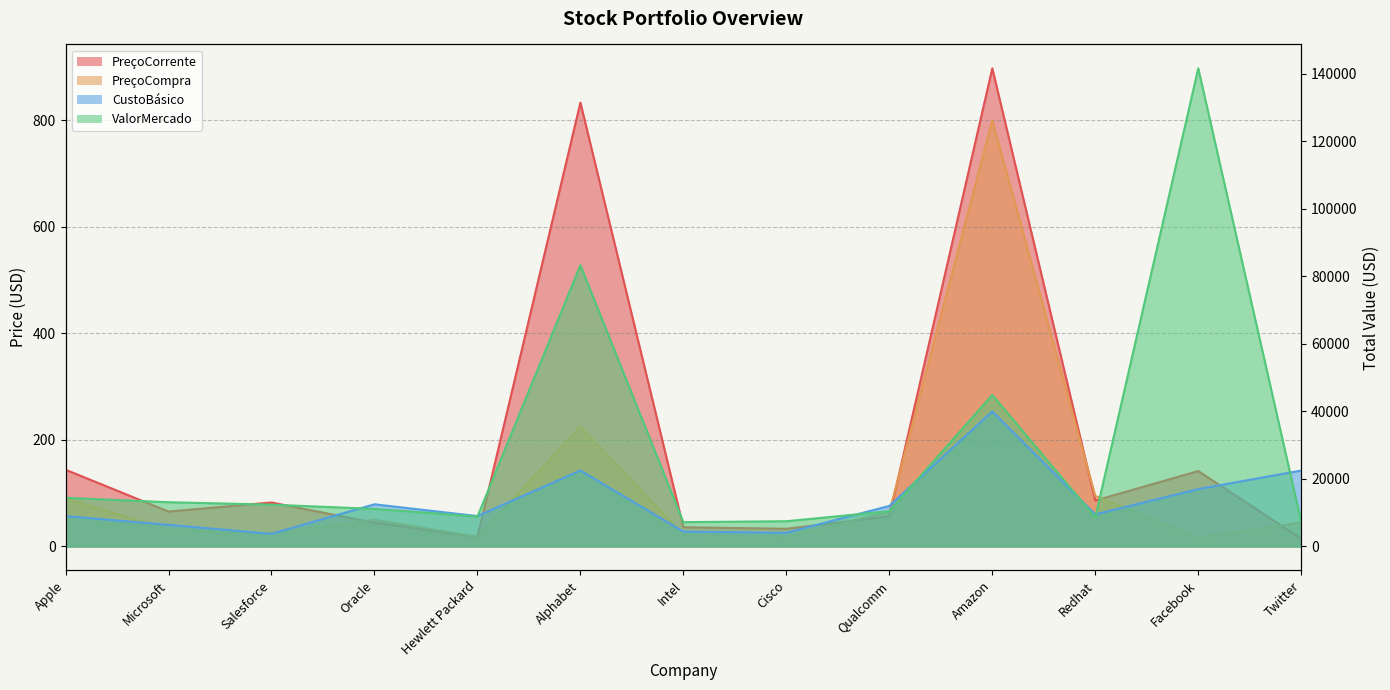

What is the greatest value displayed?

141640.0